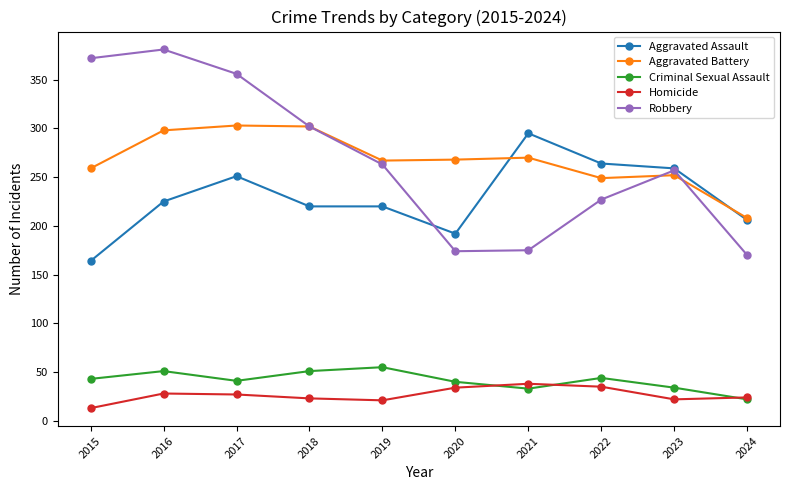

True or false: Homicide and Aggravated Battery intersect in this chart.

False